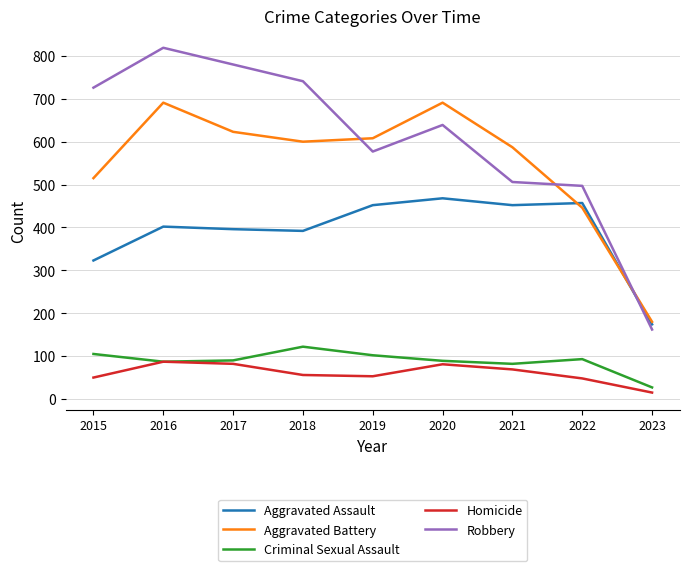

Is it true that Aggravated Battery equals 119 at 2023?

False